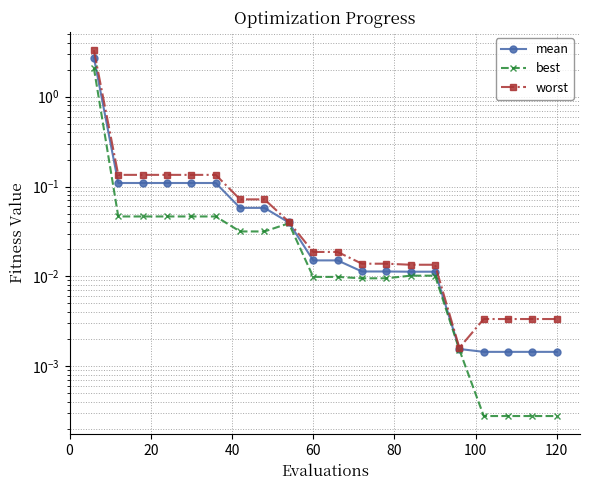

What are all the series names shown in the legend?

mean, best, worst